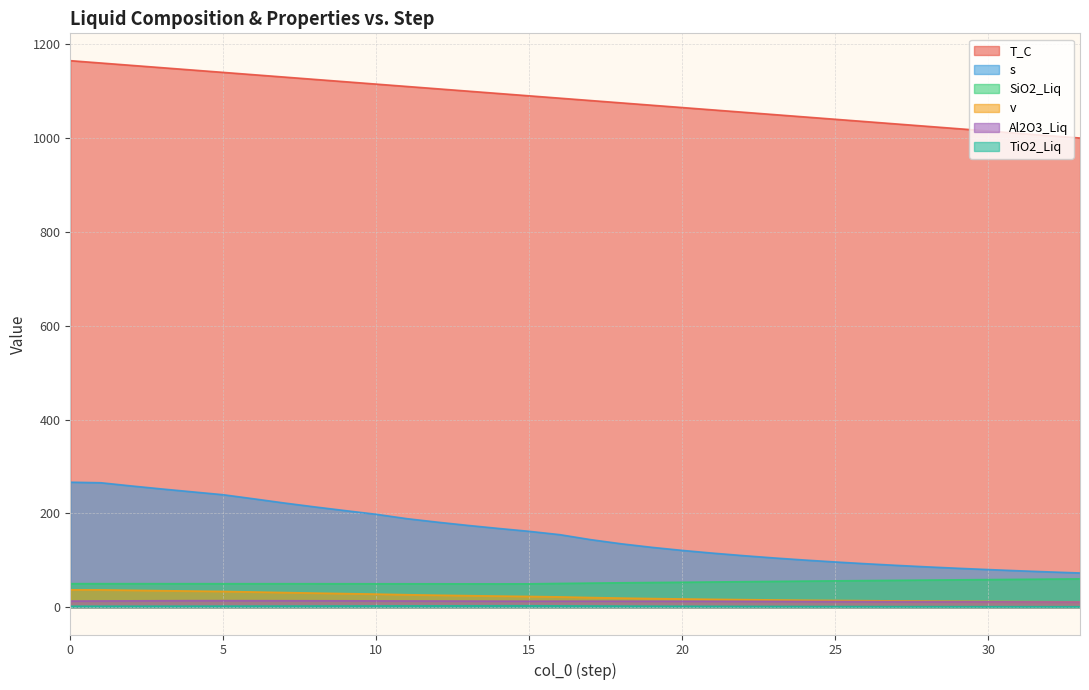

What is the maximum value shown in the chart?

1164.9